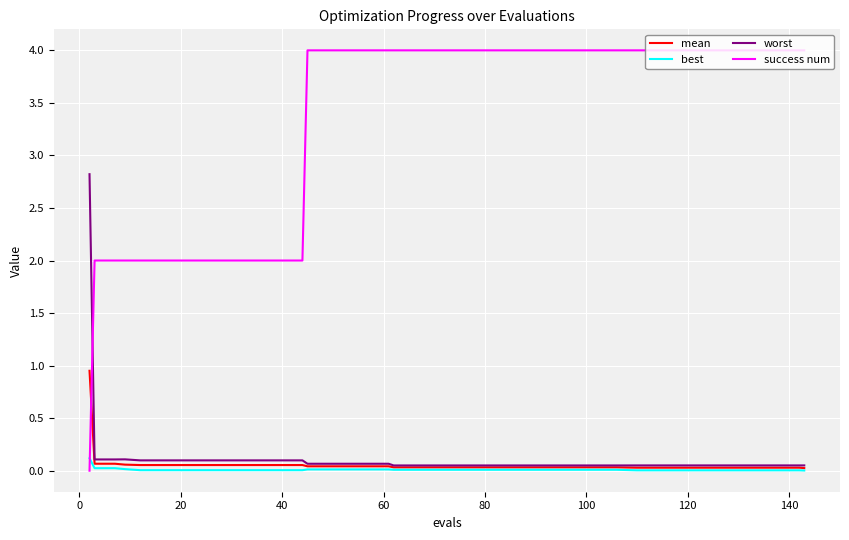

After their last crossing, which series has the higher values: success num or mean?

success num